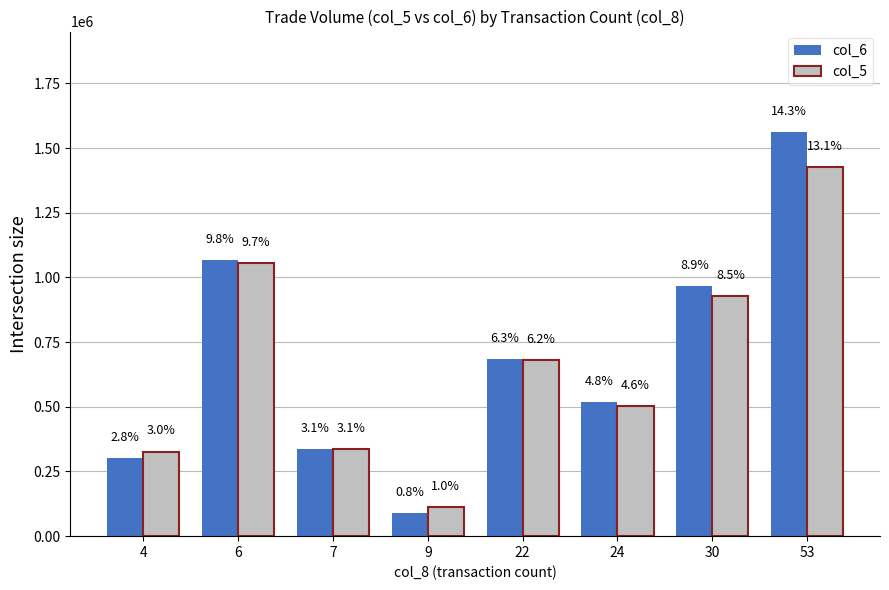

What is the sum of the col_5 values at 53 and 6?

2481000